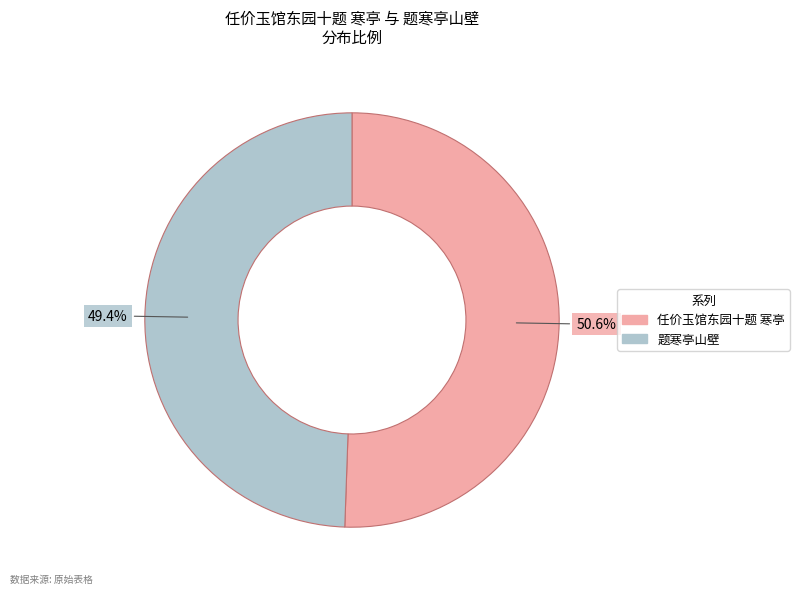

How many segments does this pie chart have?

2